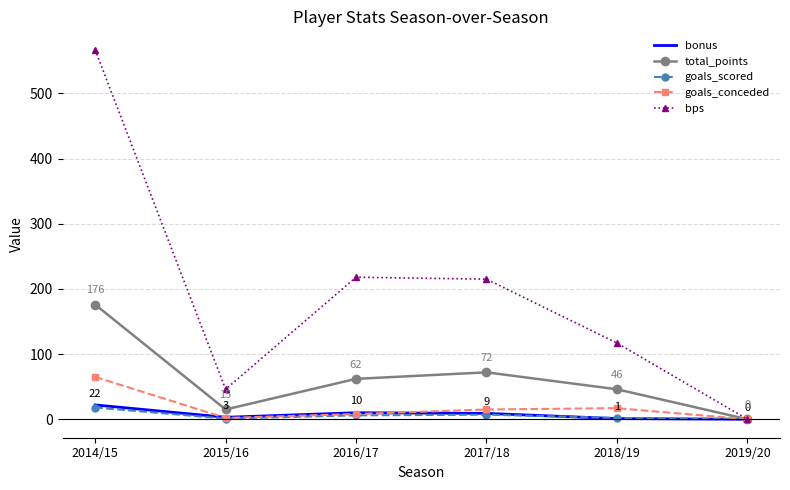

Which series has the largest range (max minus min)?

bps